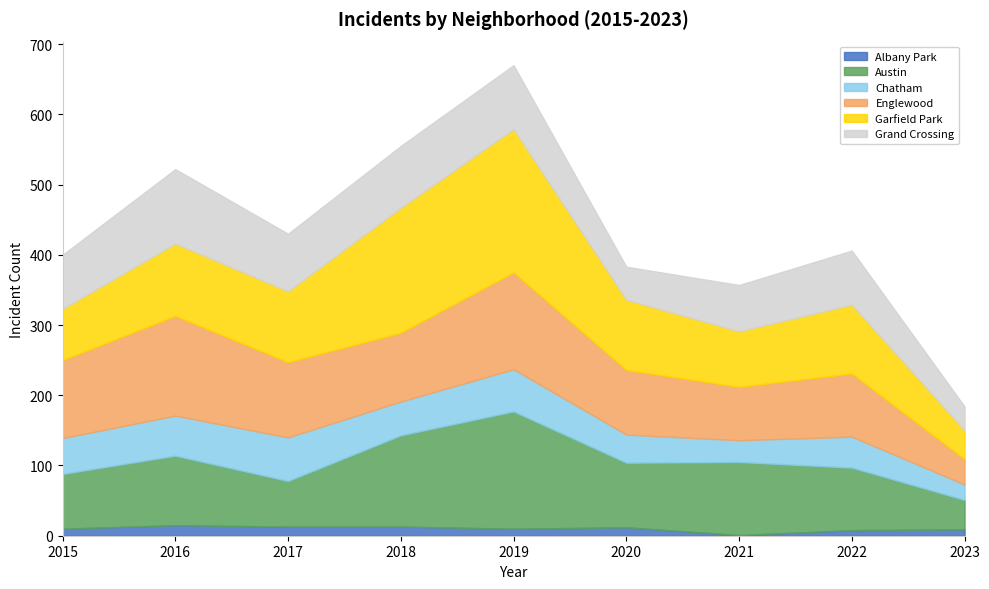

At which category does Englewood reach its first local peak?

2016